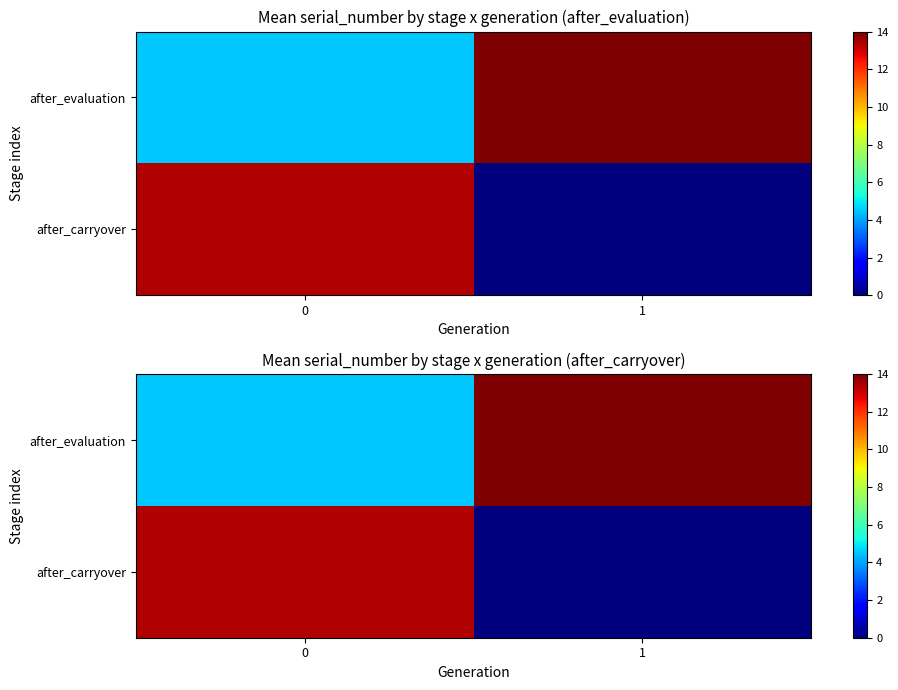

True or false: after_carryover has a value of 13.4 at 0.

True